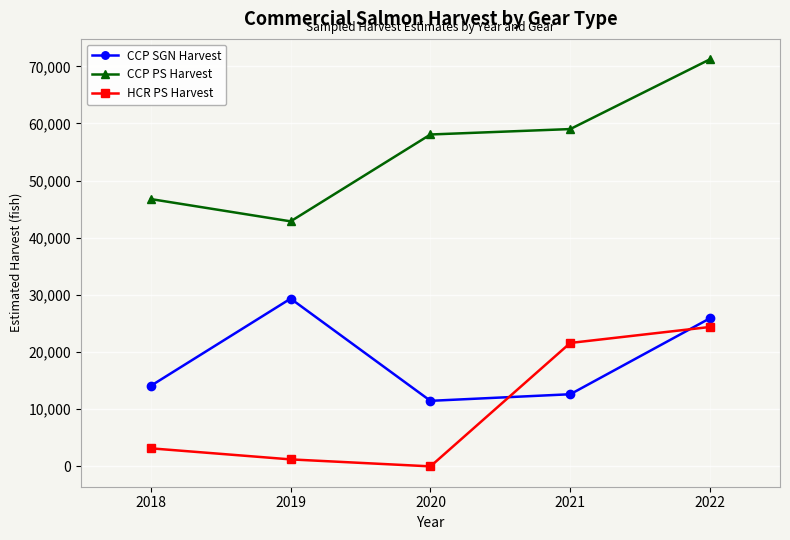

Does the chart display data point markers on the line(s)?

Yes